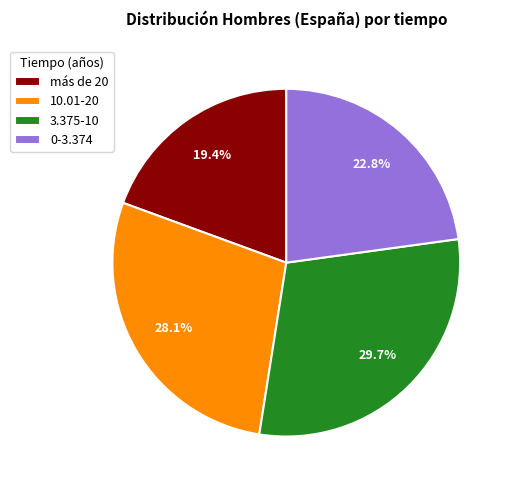

The más de 20 slice represents 19% of the pie. True or false?

True